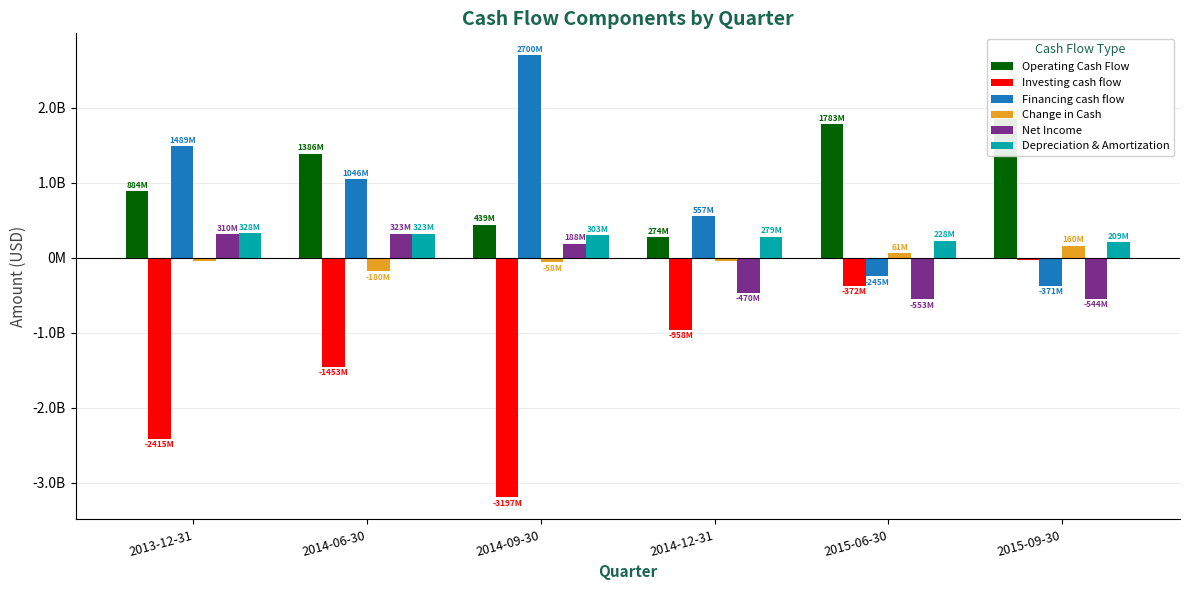

At 2014-06-30, list the series in order from smallest to largest.

Investing cash flow, Change in Cash, Depreciation & Amortization, Net Income, Financing cash flow, Operating Cash Flow